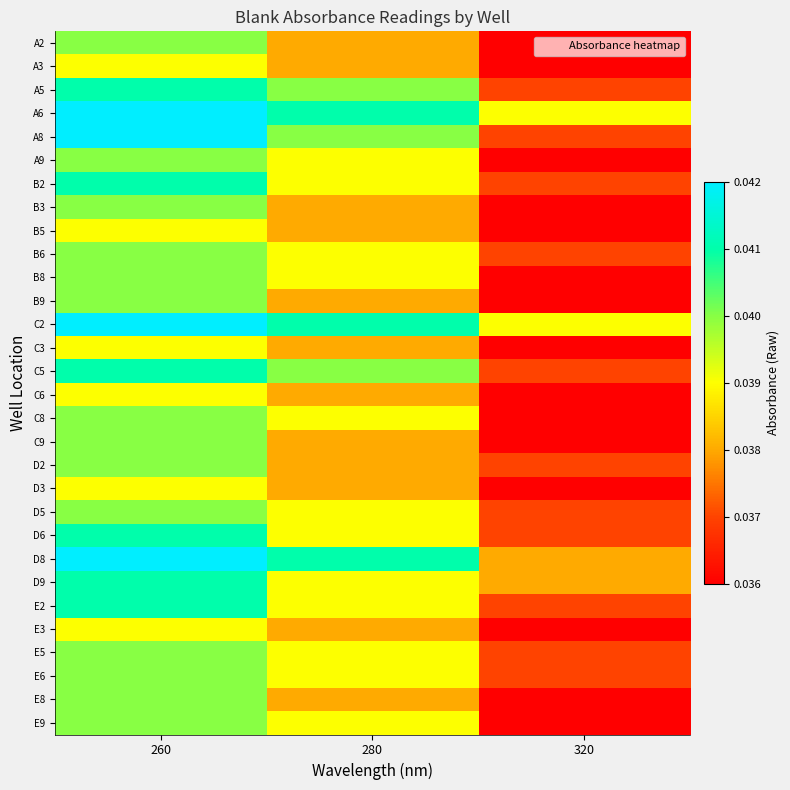

Rank the series at 280 from highest to lowest value.

A6, C2, D8, A5, A8, C5, A9, B2, B6, B8, C8, D5, D6, D9, E2, E5, E6, E9, A2, A3, B3, B5, B9, C3, C6, C9, D2, D3, E3, E8